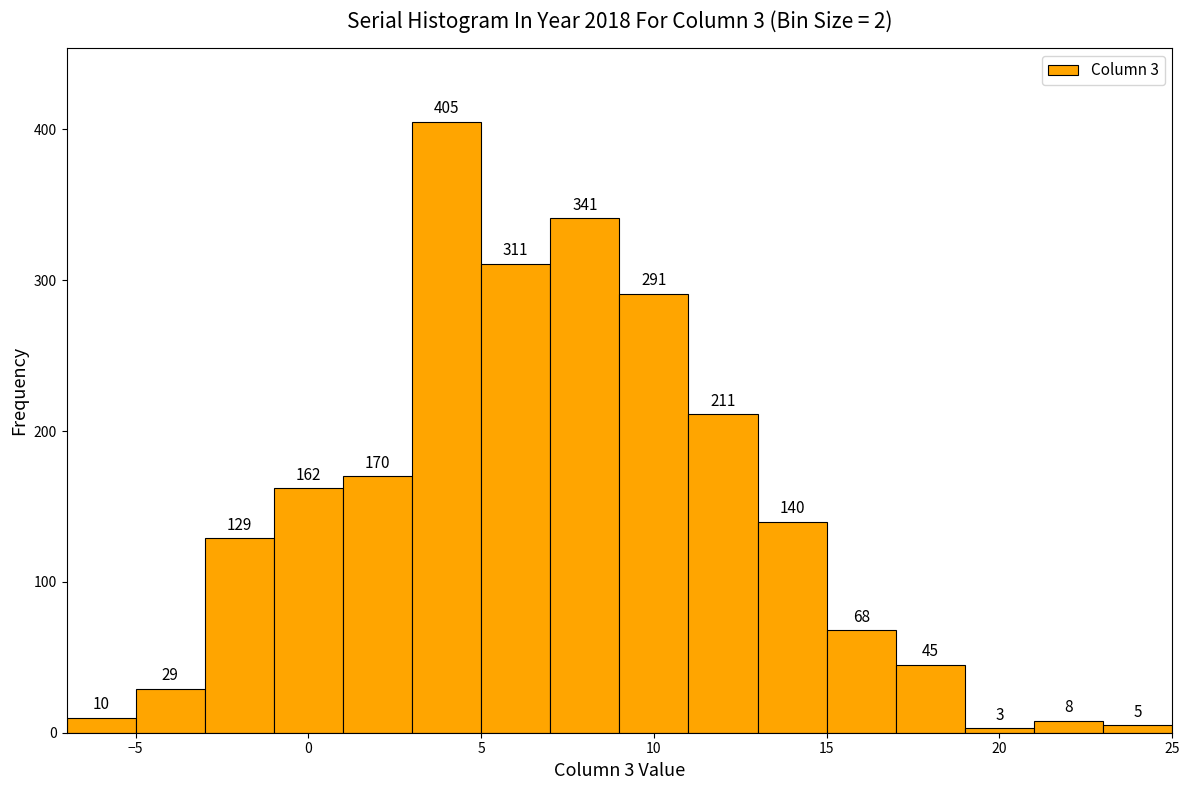

Which range on the x-axis has the tallest bar?

3 to 5